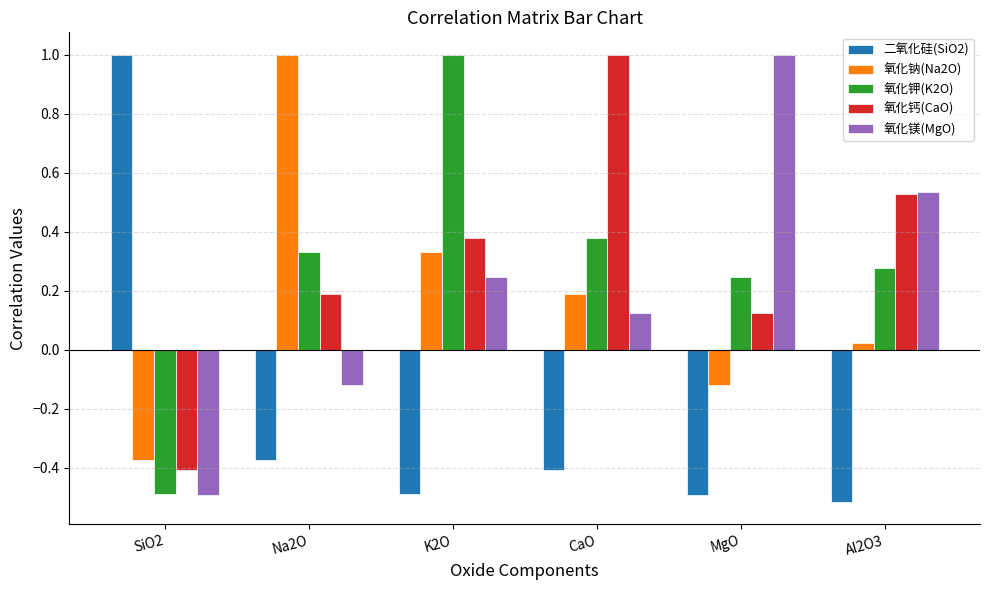

What position from the right is CaO?

3